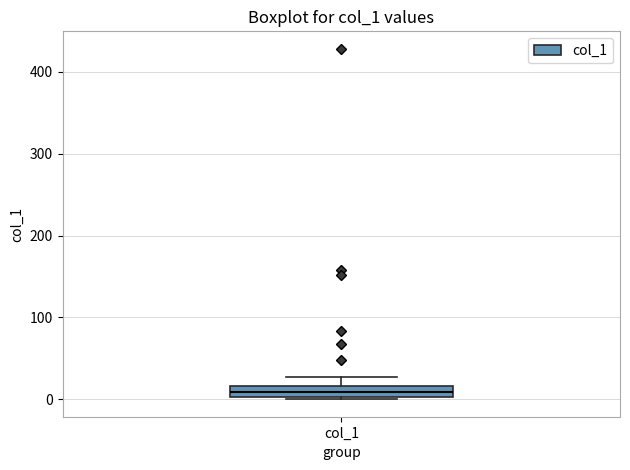

Where does the upper whisker of the box for col_1 end on the y-axis? The values are not printed on the chart, so give them approximately, as read against the axis.

30